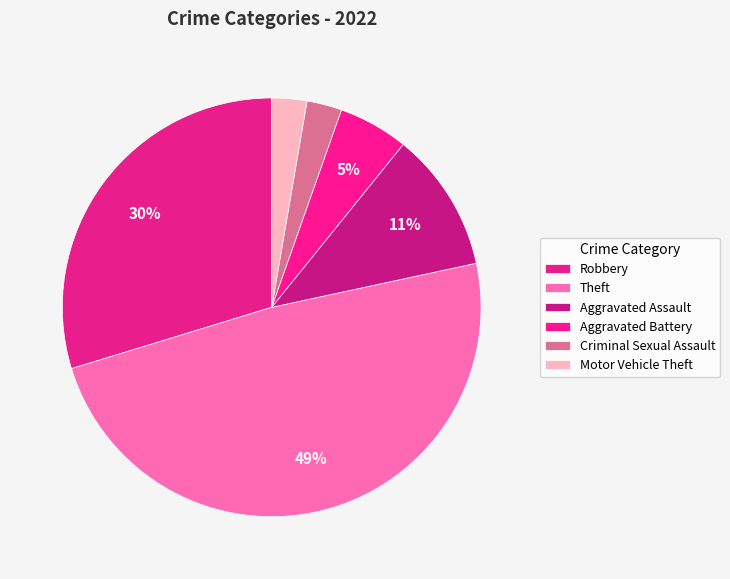

Which slice is the largest?

Theft